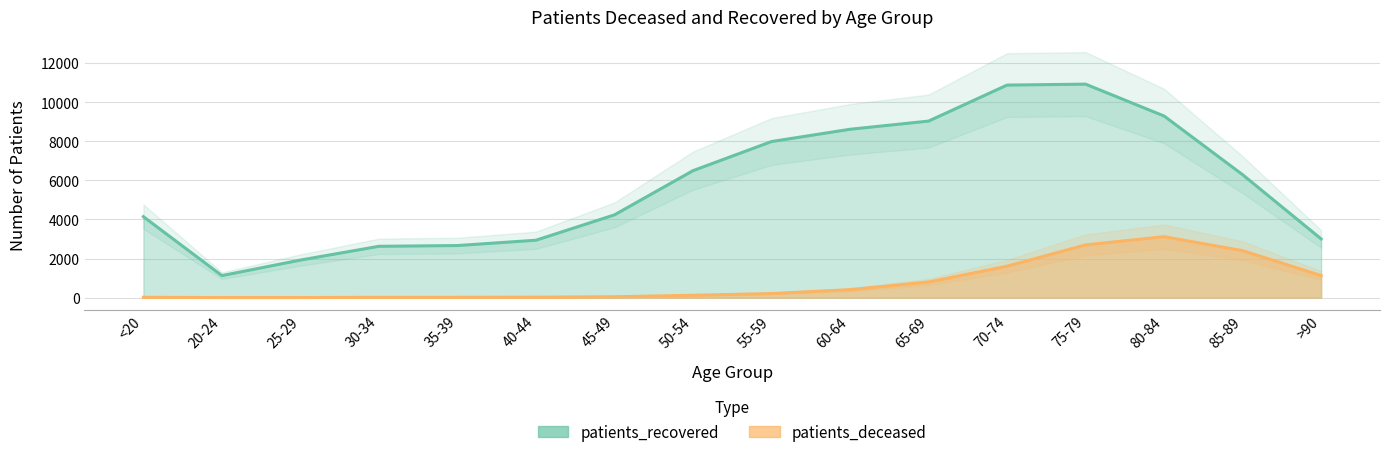

What is the label of the 1st point from the left?

<20